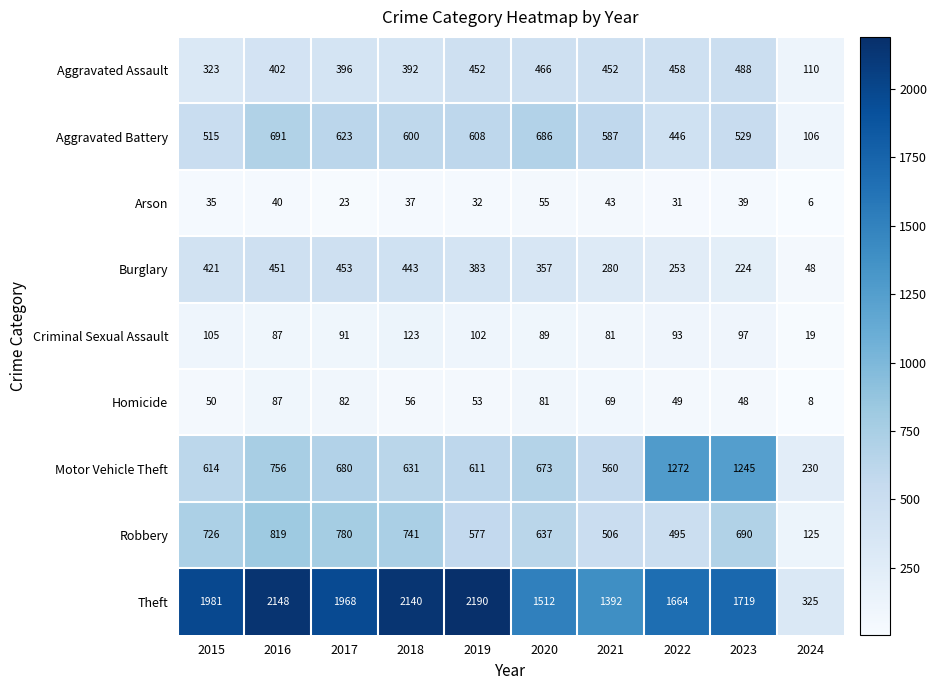

True or false: Homicide has a value of 48 at 2023.

True